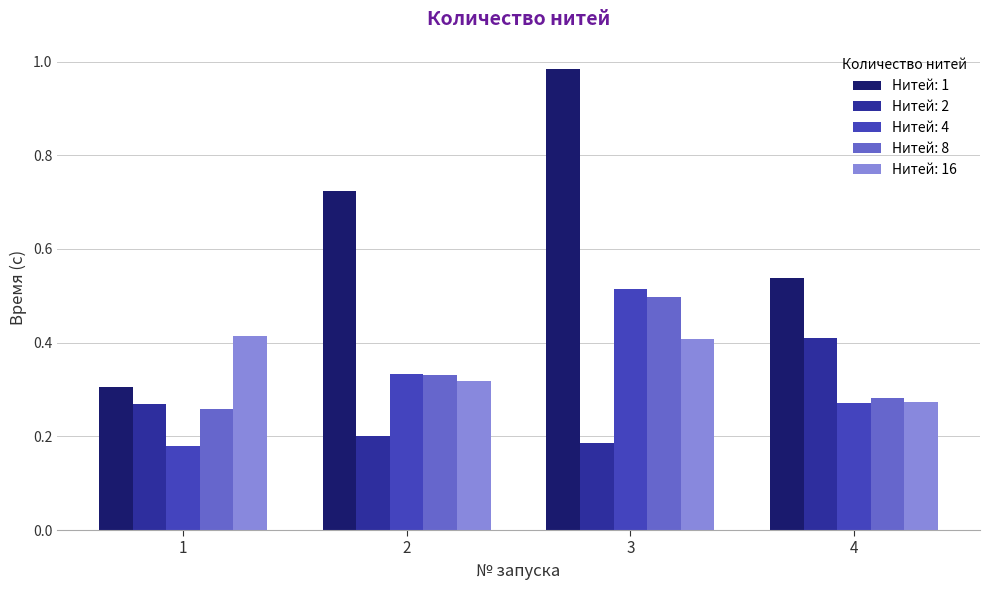

What is the sum of the Нитей: 16 values at 3 and 1?

0.8